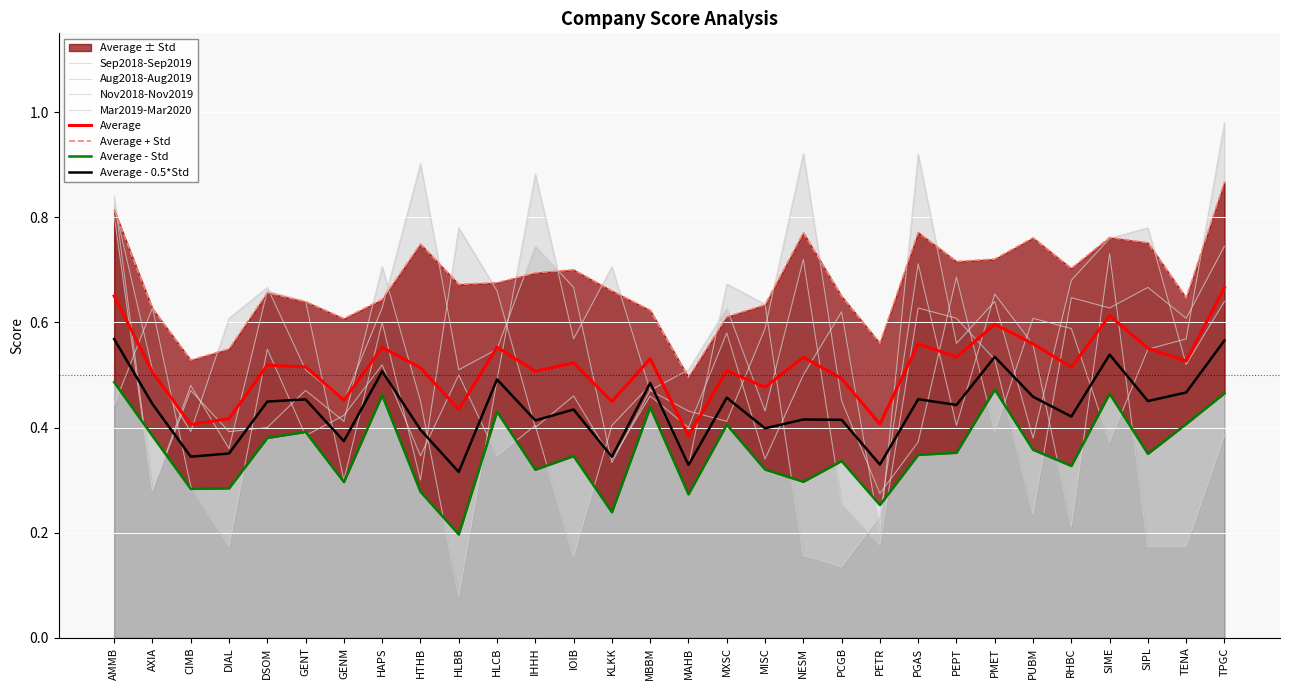

What is the minimum value shown in the chart?

0.1